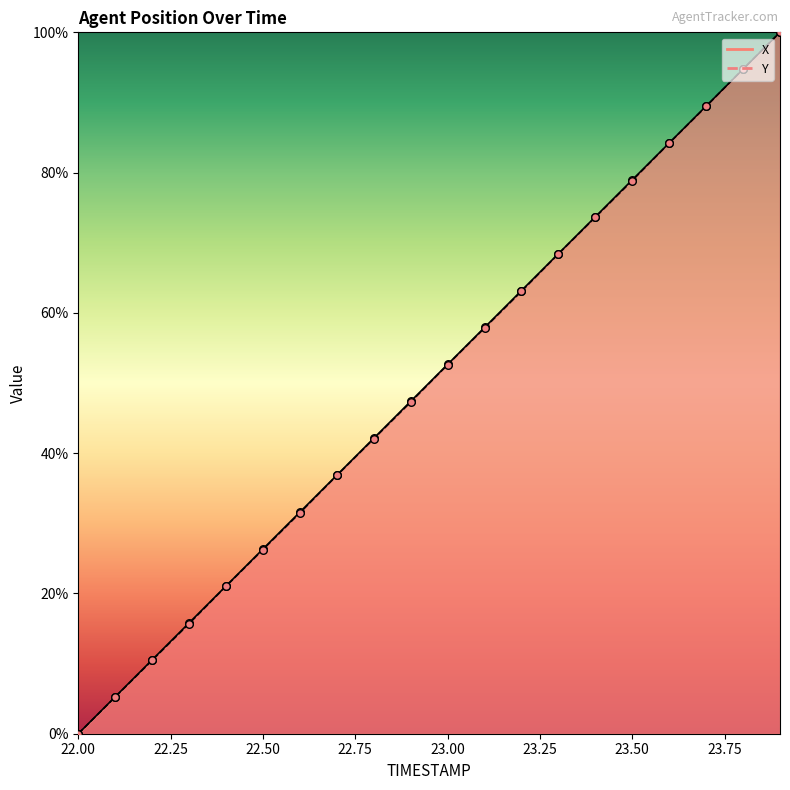

Is the value of X at 23.5 greater than the value of Y at 23.2?

Yes